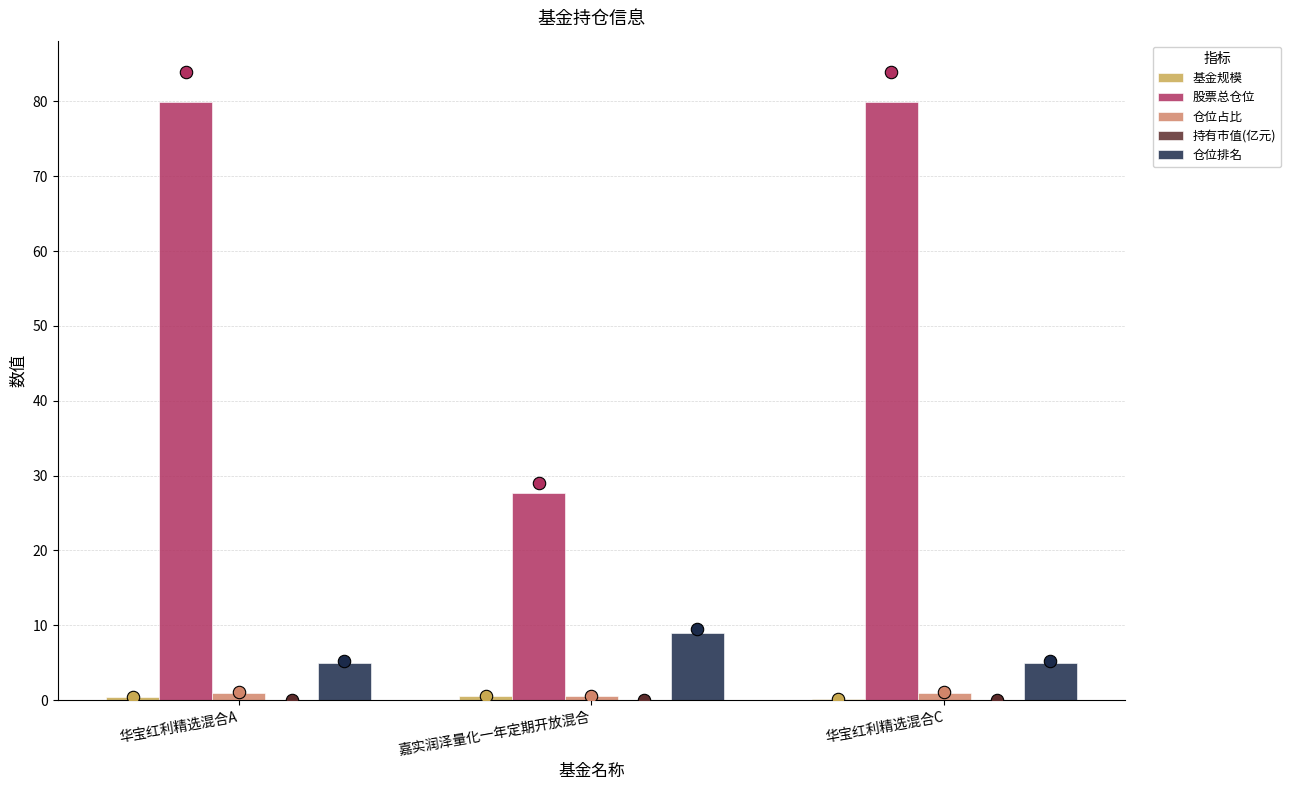

Is the value of 仓位占比 at 嘉实润泽量化一年定期开放混合 greater than the value of 仓位排名 at 嘉实润泽量化一年定期开放混合?

No